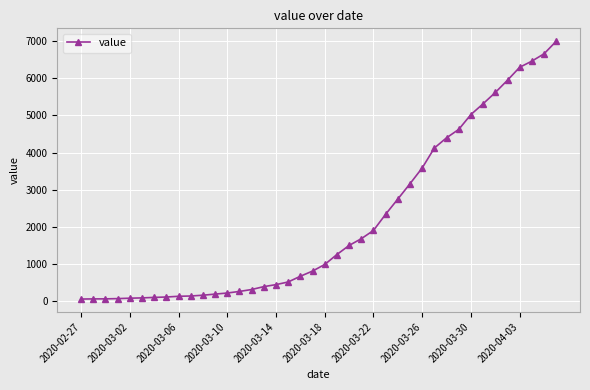

What is the average value?

2142